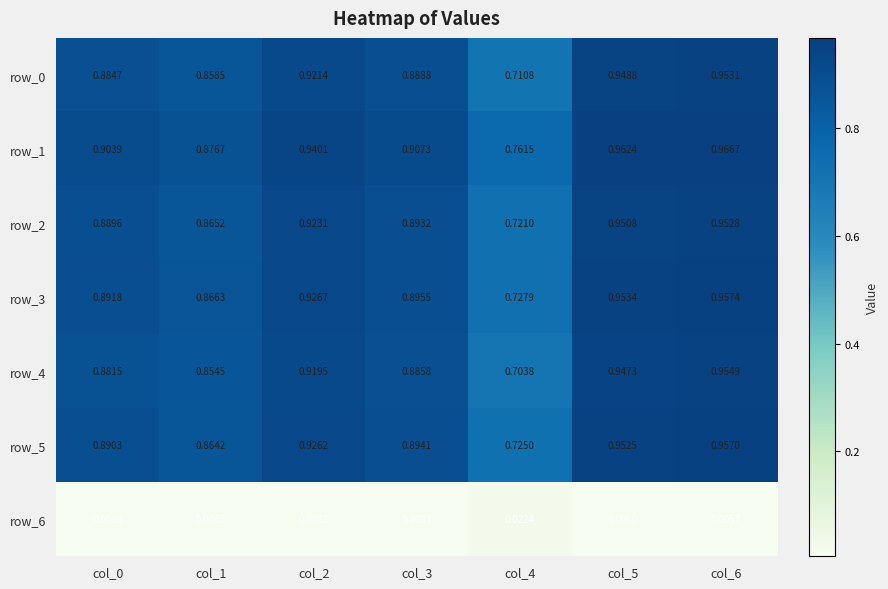

What is the total value across all series at col_5?

5.7